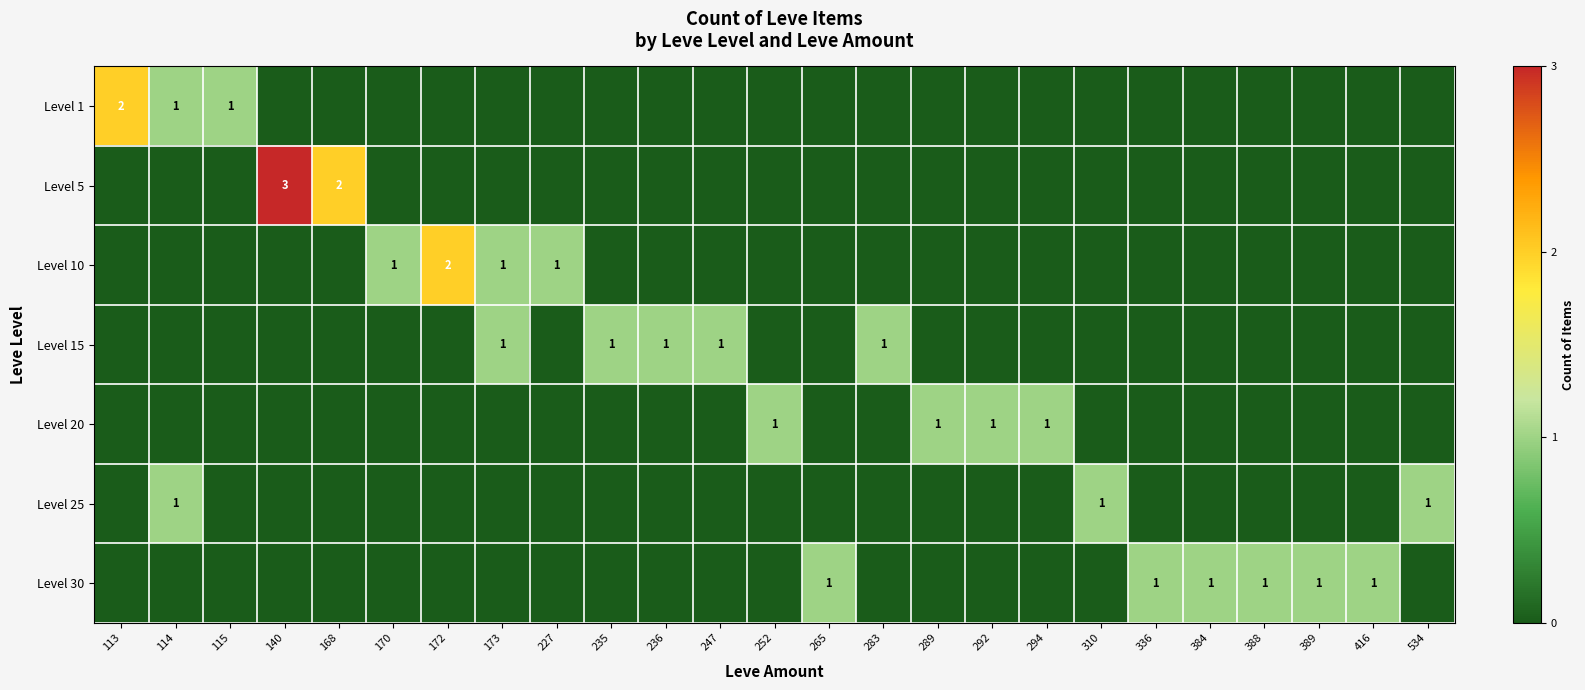

What is the sum of all Level 30 values?

6